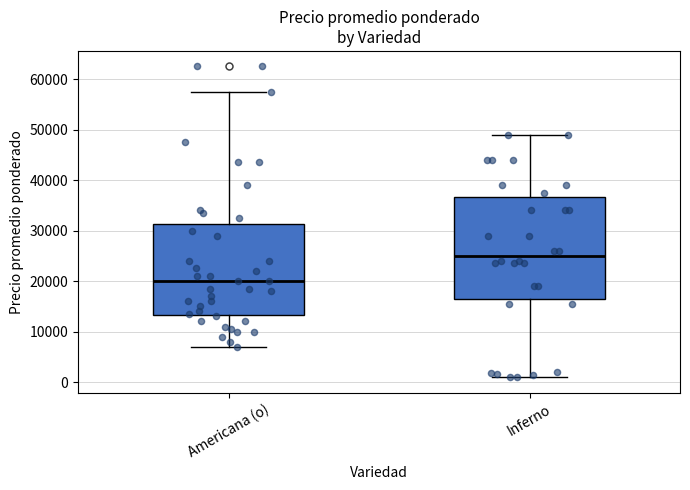

Which box is the tallest, from its lower edge to its upper edge?

Inferno